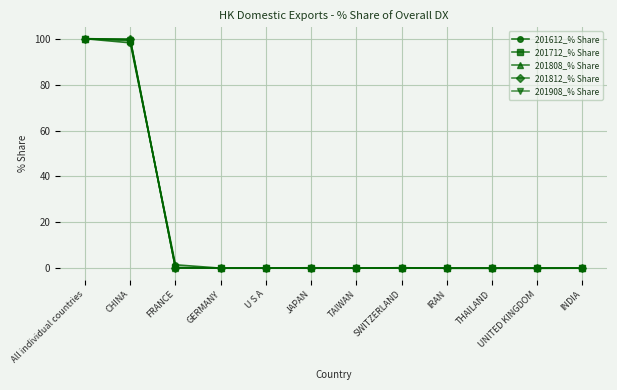

What is the value of the 201712_% Share point at the 2nd from the left?

99.1